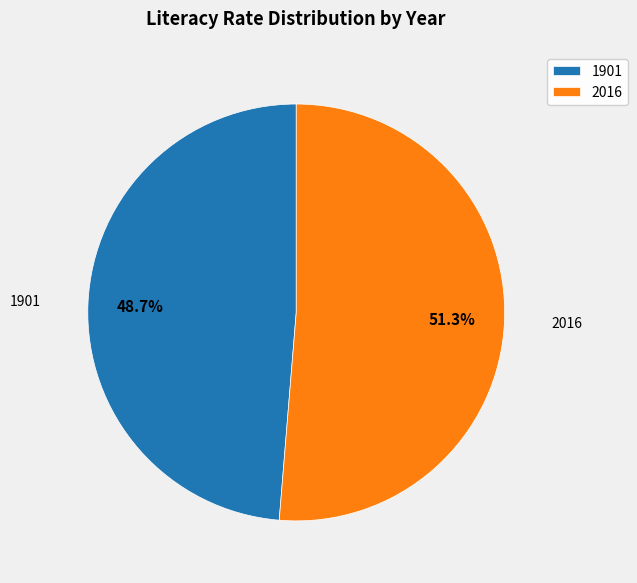

What is the smallest slice in the pie chart?

1901